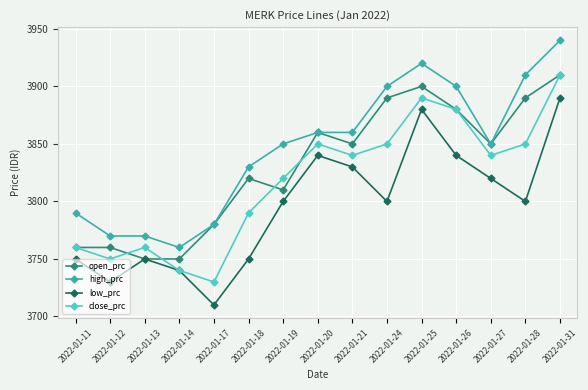

What is the difference between the second highest and minimum values in the low_prc series?

170